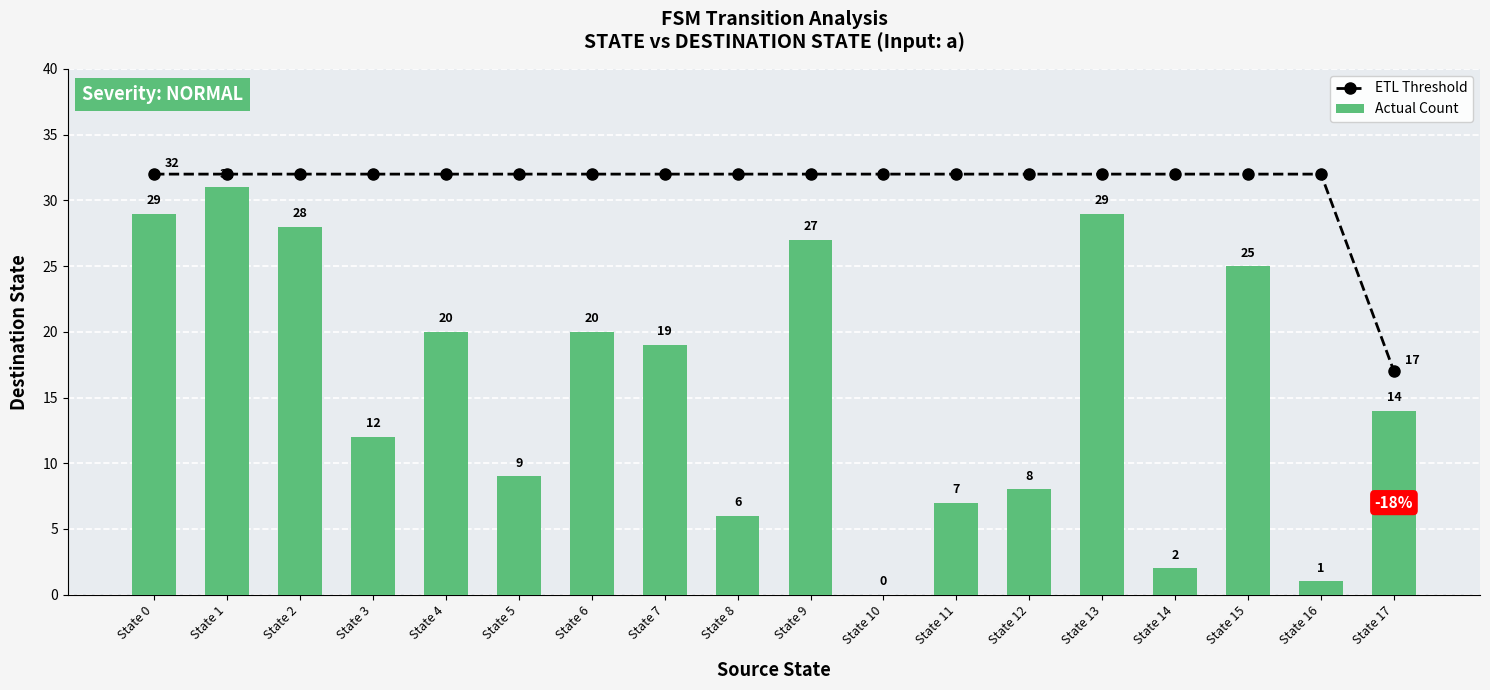

Rank the series by their average value, from highest to lowest.

ETL Threshold, Actual Count